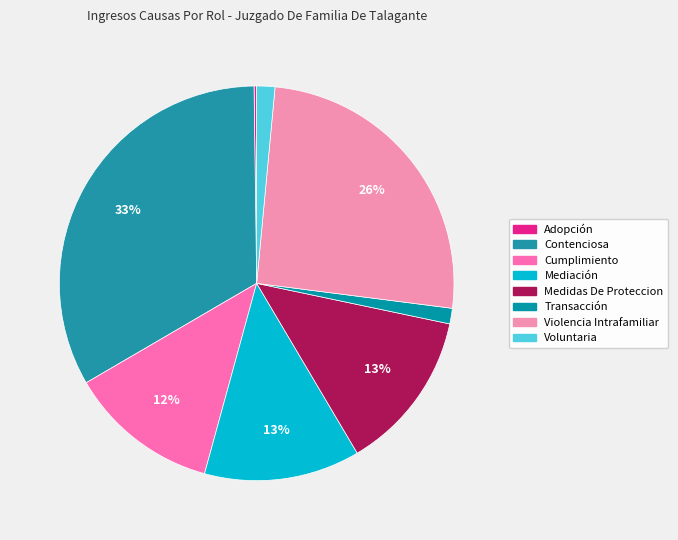

To the nearest percent, what is the average slice percentage?

12%